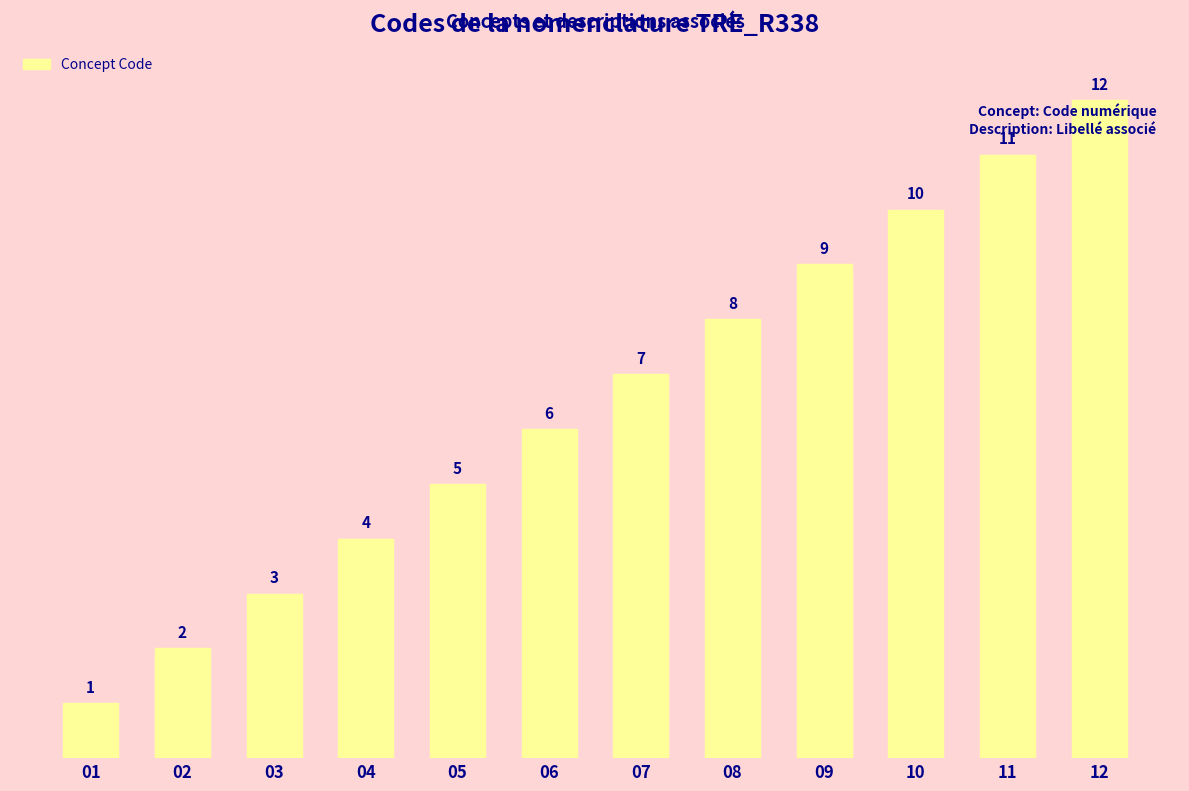

What is the smallest value displayed?

1